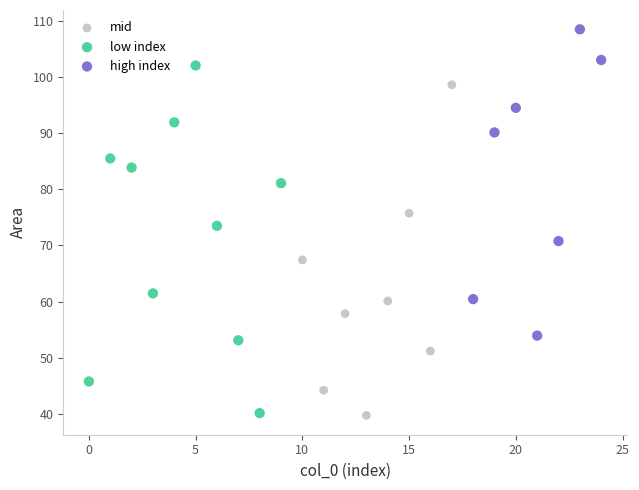

Which series reaches the maximum Y coordinate?

high index